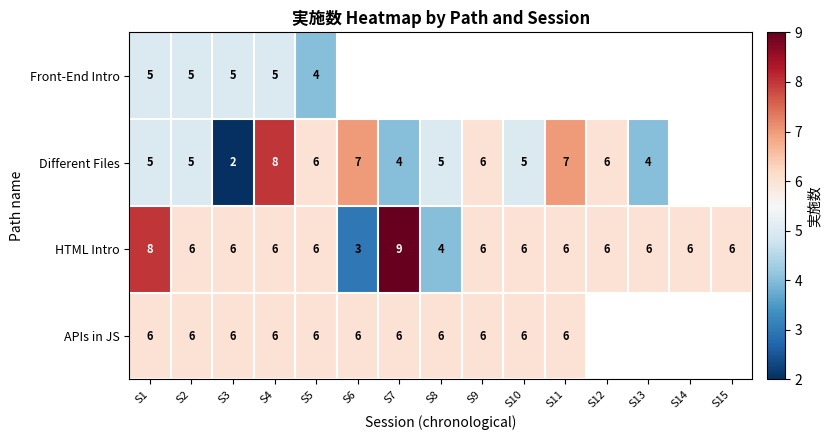

At which category is the sum across all series the highest?

S4